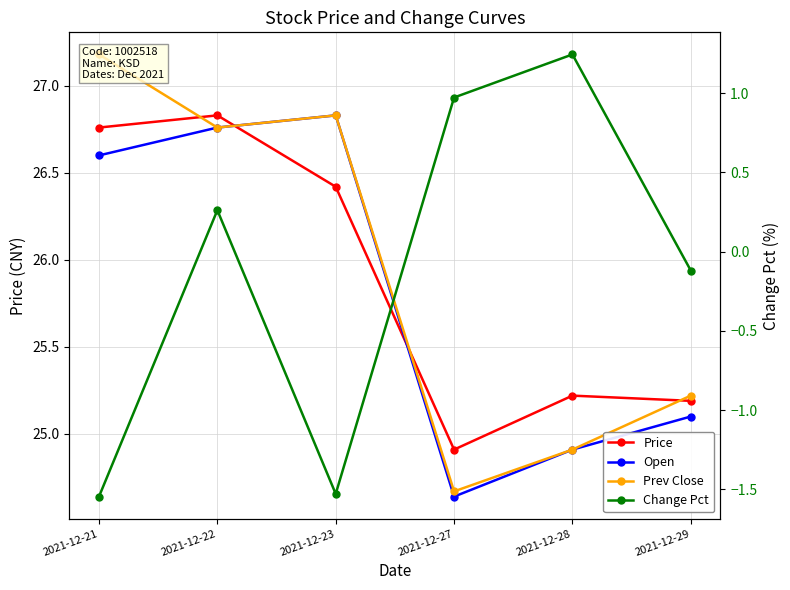

Where does the Price series first go above 26?

2021-12-21